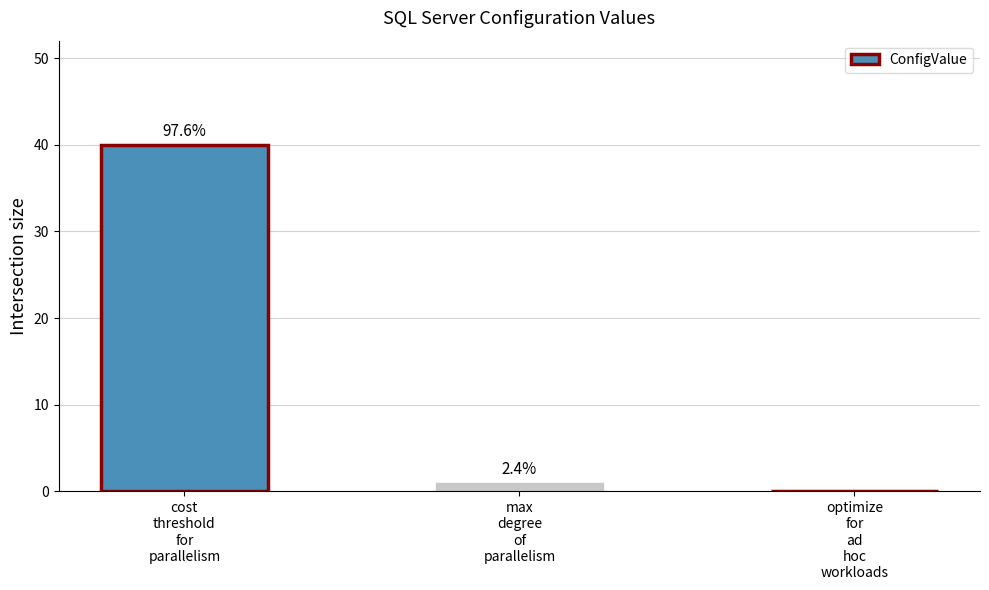

What is the change in value from cost
threshold
for
parallelism to optimize
for
ad
hoc
workloads?

-40